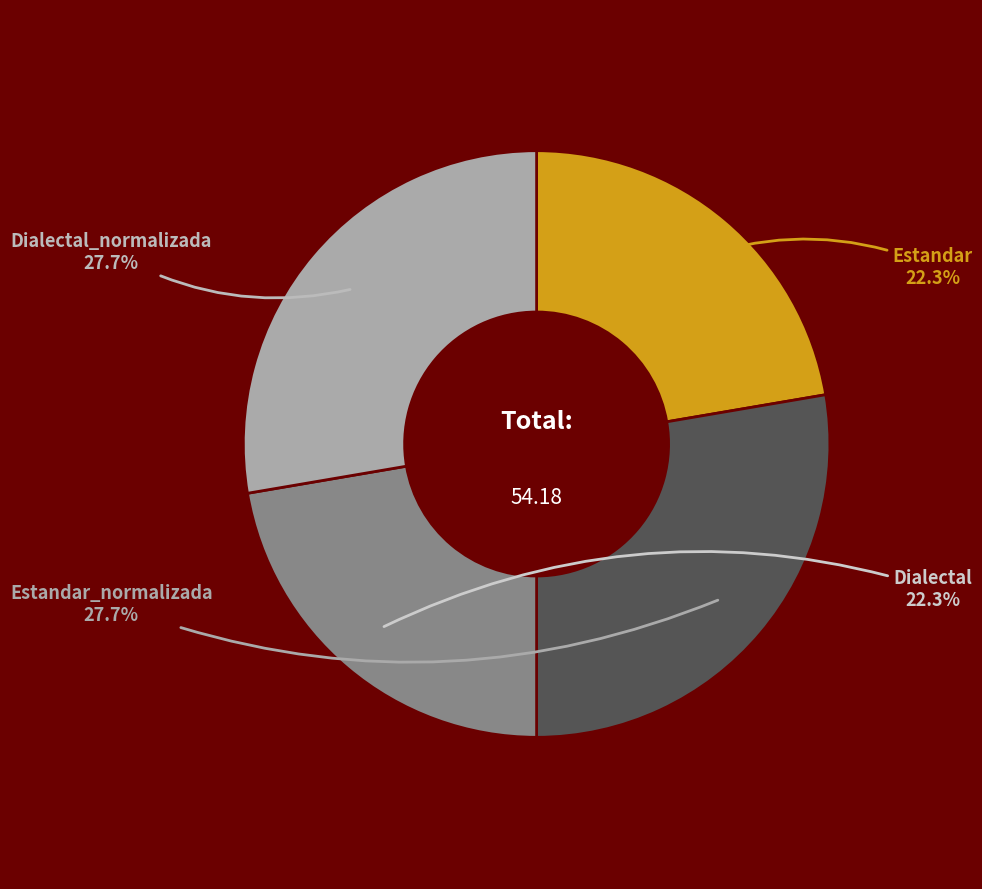

Is there any slice that represents more than half of the pie?

No